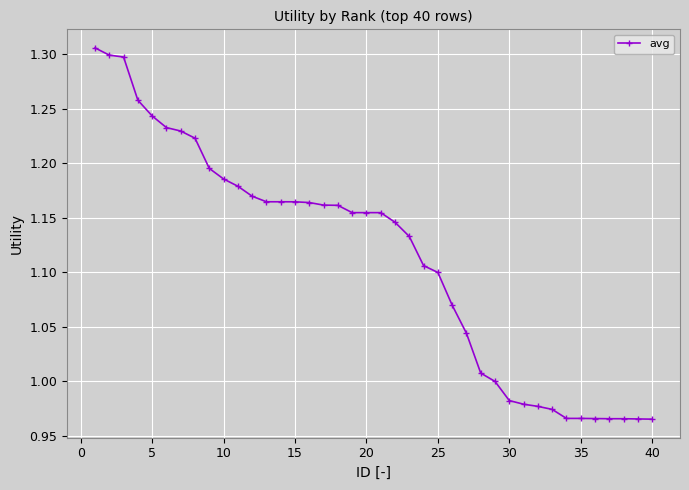

What is the difference between the maximum and minimum values?

0.3